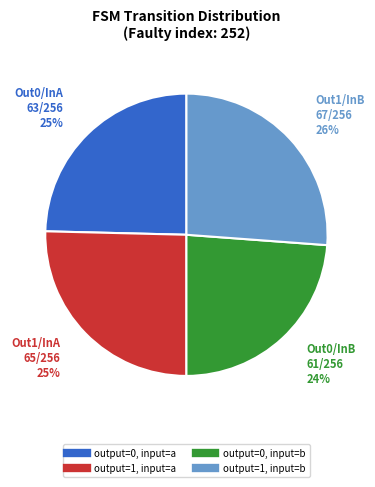

What percentage is the output=1, input=b slice, to the nearest percent?

26%